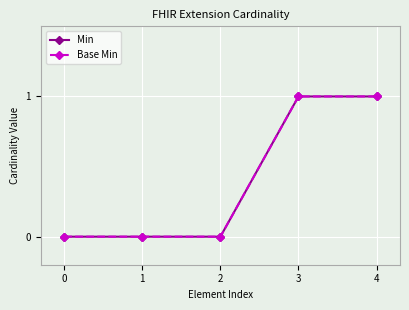

Which label corresponds to the largest value in the chart?

3